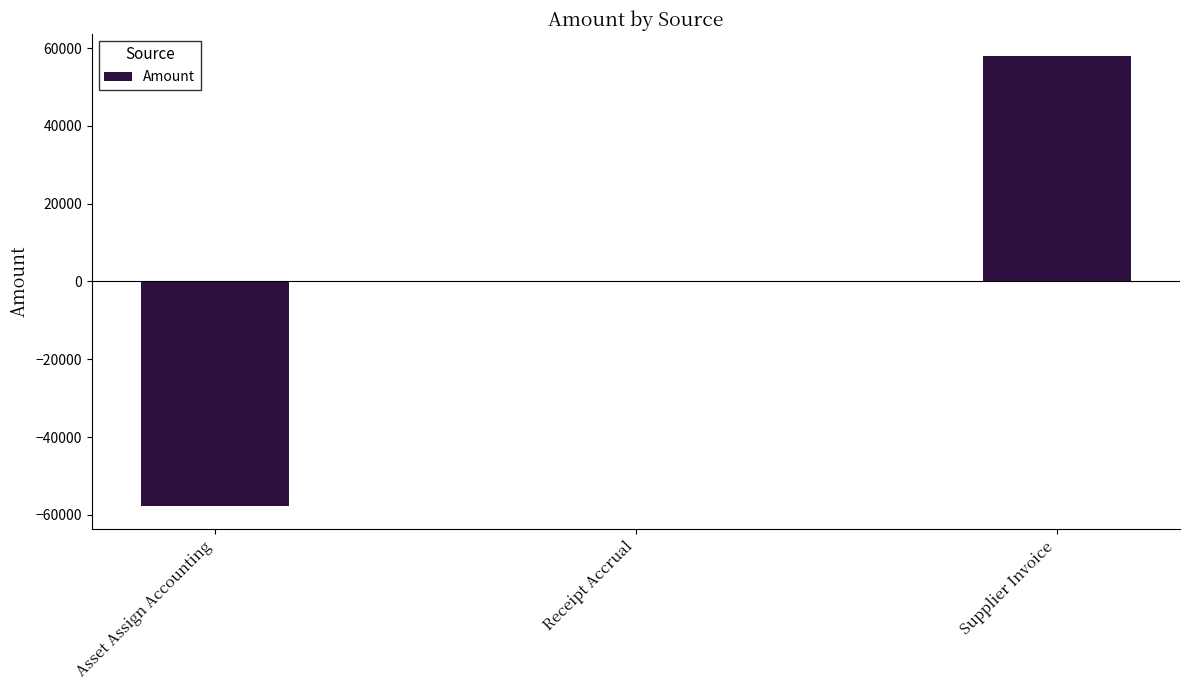

What is the sum of the values at Receipt Accrual and Supplier Invoice?

57838.5